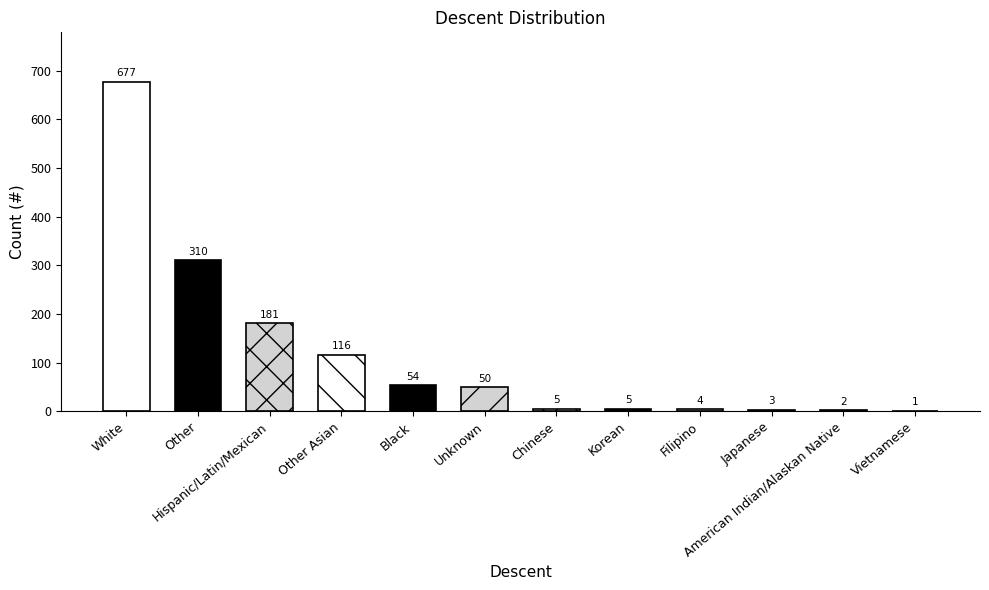

How many data points does each series have?

12